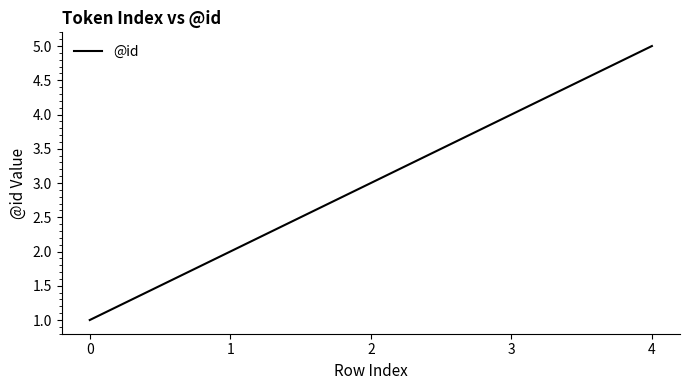

True or false: there are more than 1 points higher than both neighbors.

False